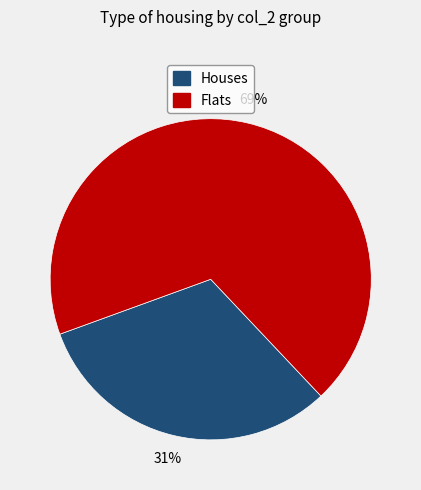

Is there any slice that represents more than half of the pie?

Yes